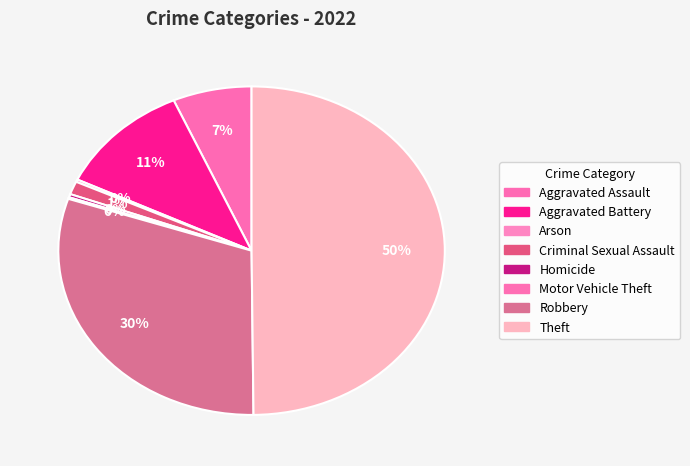

Count the number of slices in the pie.

8